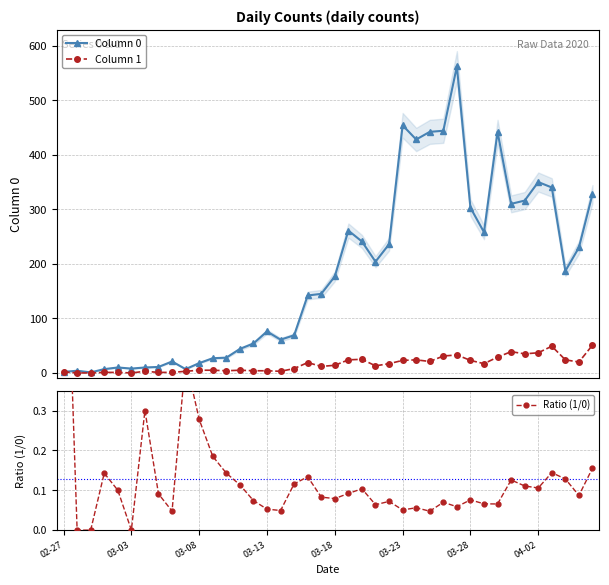

Reading left to right, list all the values displayed in this chart.

Column 0: 2.0	4.0	1.0	7.0	10.0	8.0	10.0	11.0	21.0	7.0	18.0	27.0	28.0	44.0	54.0	76.0	61.0	69.0	142.0	145.0	177.0	261.0	241.0	204.0	236.0	454.0	428.0	442.0	444.0	562.0	303.0	258.0	442.0	310.0	316.0	350.0	340.0	187.0	230.0	328.0
Column 1: 2.0	0.0	0.0	1.0	1.0	0.0	3.0	1.0	1.0	3.0	5.0	5.0	4.0	5.0	4.0	4.0	3.0	8.0	19.0	12.0	14.0	24.0	25.0	13.0	17.0	23.0	24.0	21.0	31.0	33.0	23.0	17.0	29.0	39.0	35.0	37.0	49.0	24.0	20.0	51.0
Ratio (1/0): 1.0	0.0	0.0	0.1	0.1	0.0	0.3	0.1	0.0	0.4	0.3	0.2	0.1	0.1	0.1	0.1	0.0	0.1	0.1	0.1	0.1	0.1	0.1	0.1	0.1	0.1	0.1	0.0	0.1	0.1	0.1	0.1	0.1	0.1	0.1	0.1	0.1	0.1	0.1	0.2